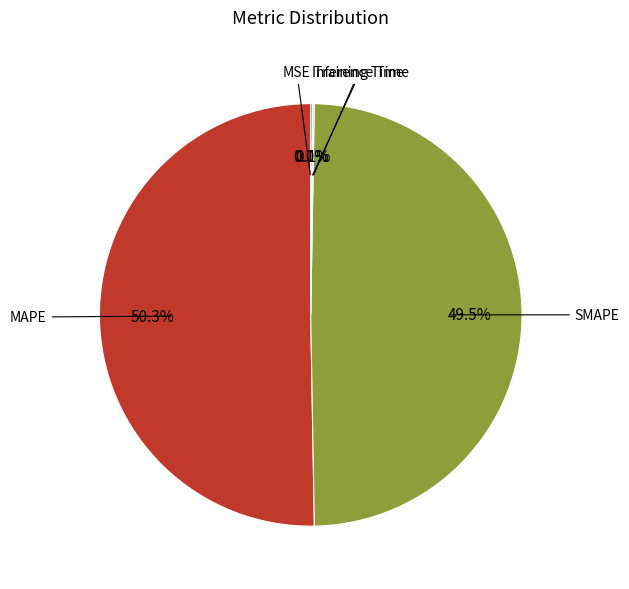

What is the largest slice in the pie chart?

MAPE